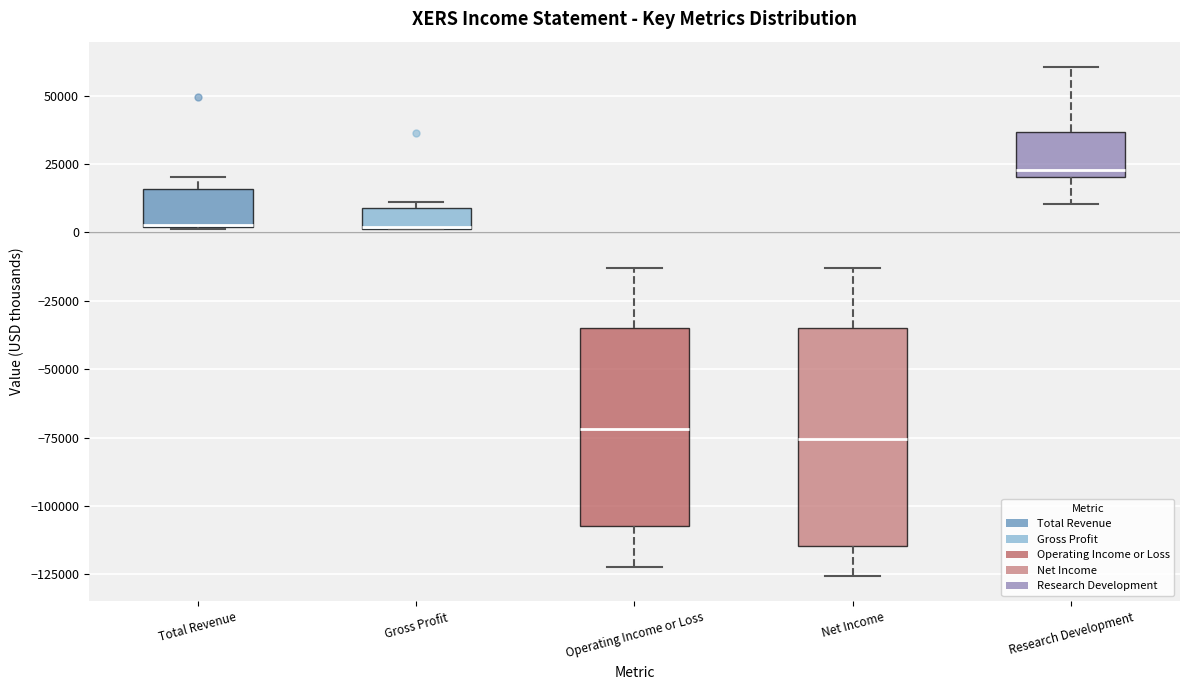

Comparing the boxes themselves (not the whiskers), which one is the tallest?

Net Income